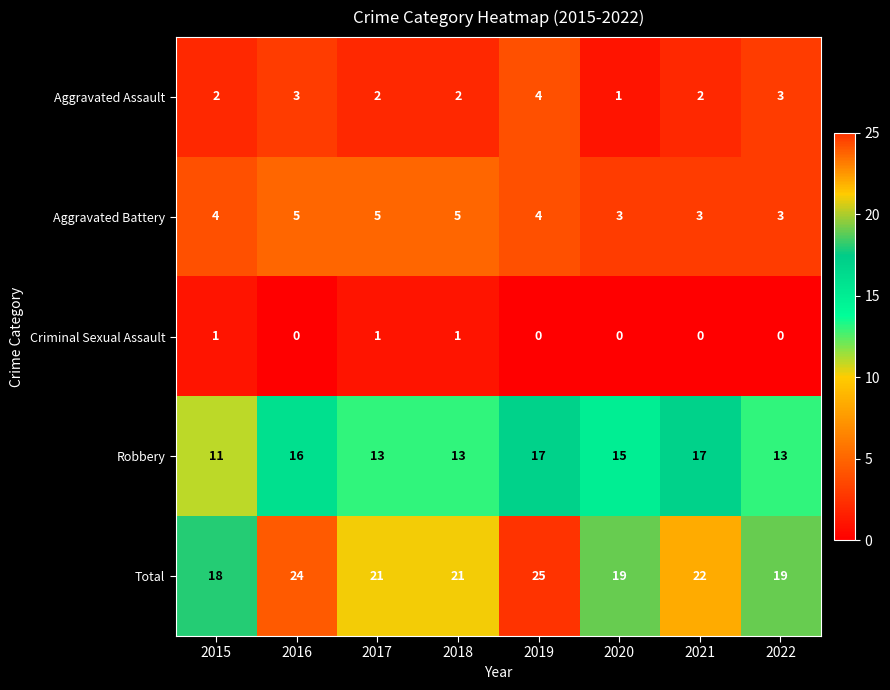

Which series changed the most between 2015 and 2021?

Robbery